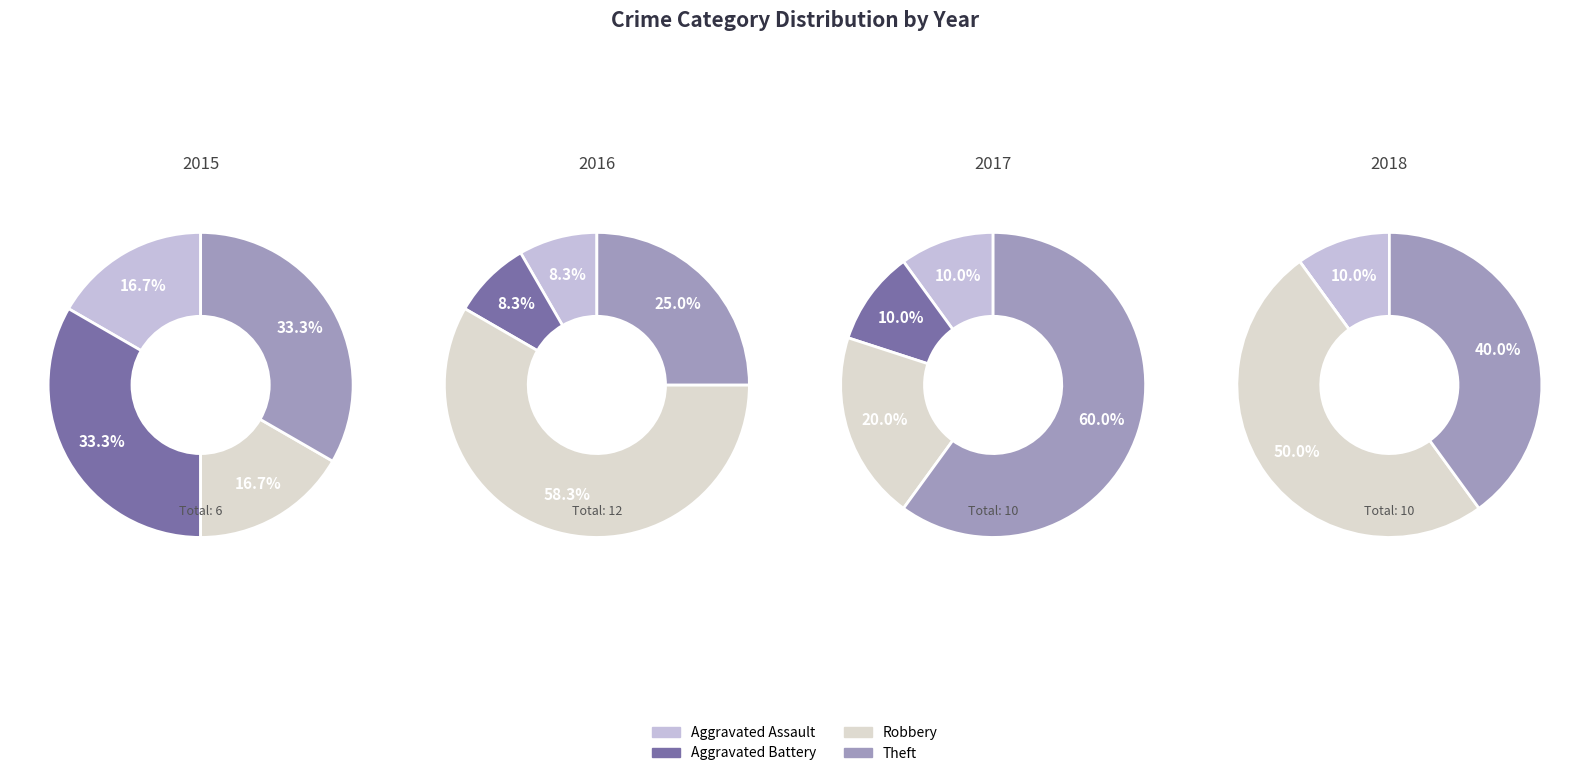

Does Aggravated Assault represent more than half of the total?

No